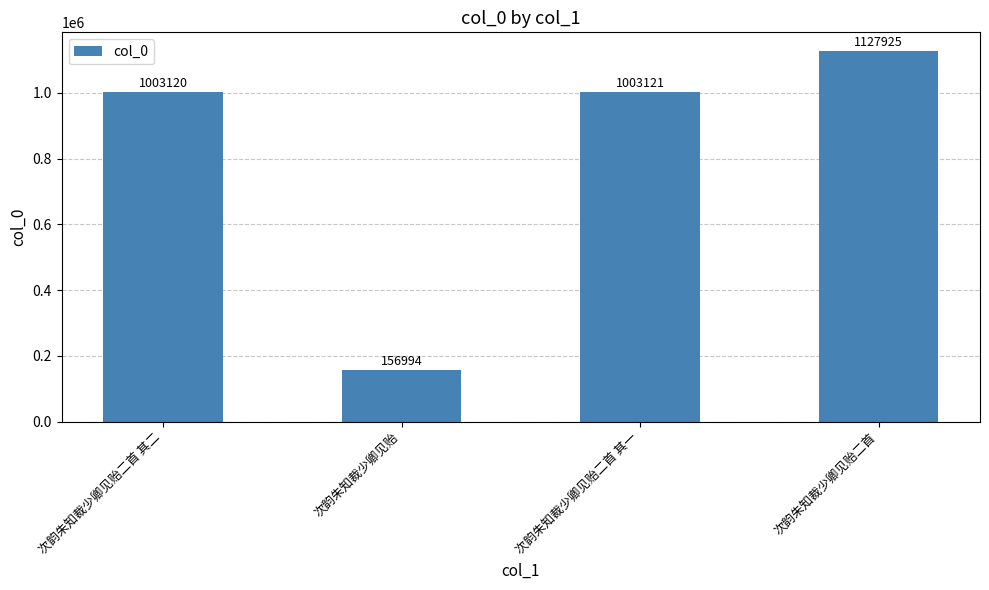

What is the change in value from 次韵朱知裁少卿见贻二首 其二 to 次韵朱知裁少卿见贻二首 其一?

+1